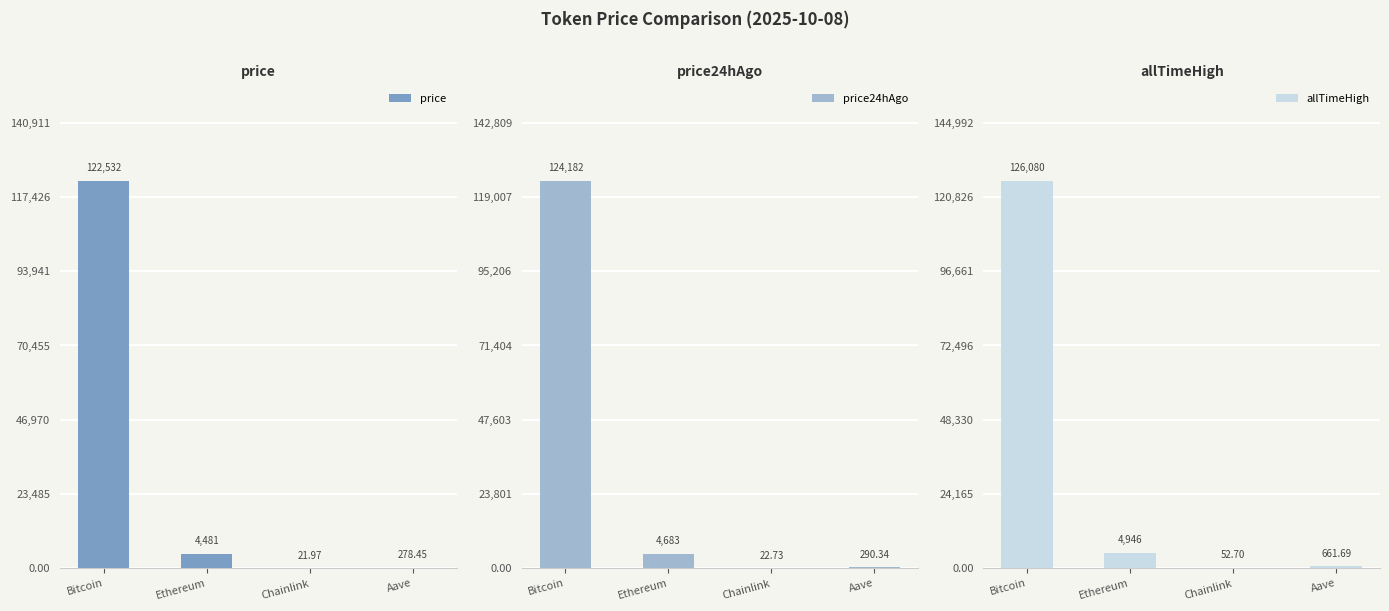

Where is allTimeHigh nearest to the value 63066?

Ethereum